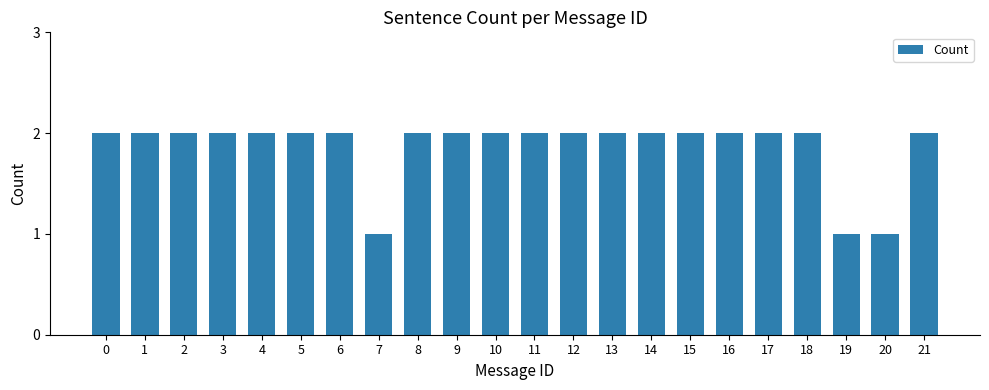

What is the sum of all values?

41